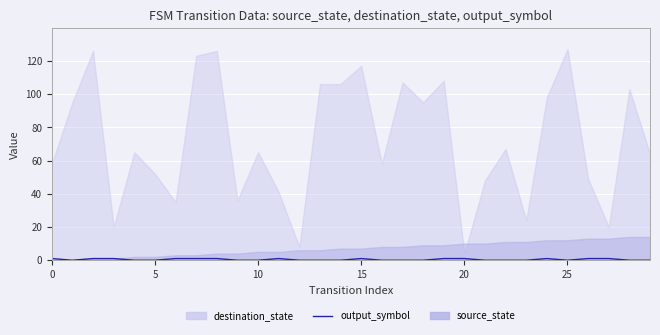

Between 12 and 11, which is larger?

11